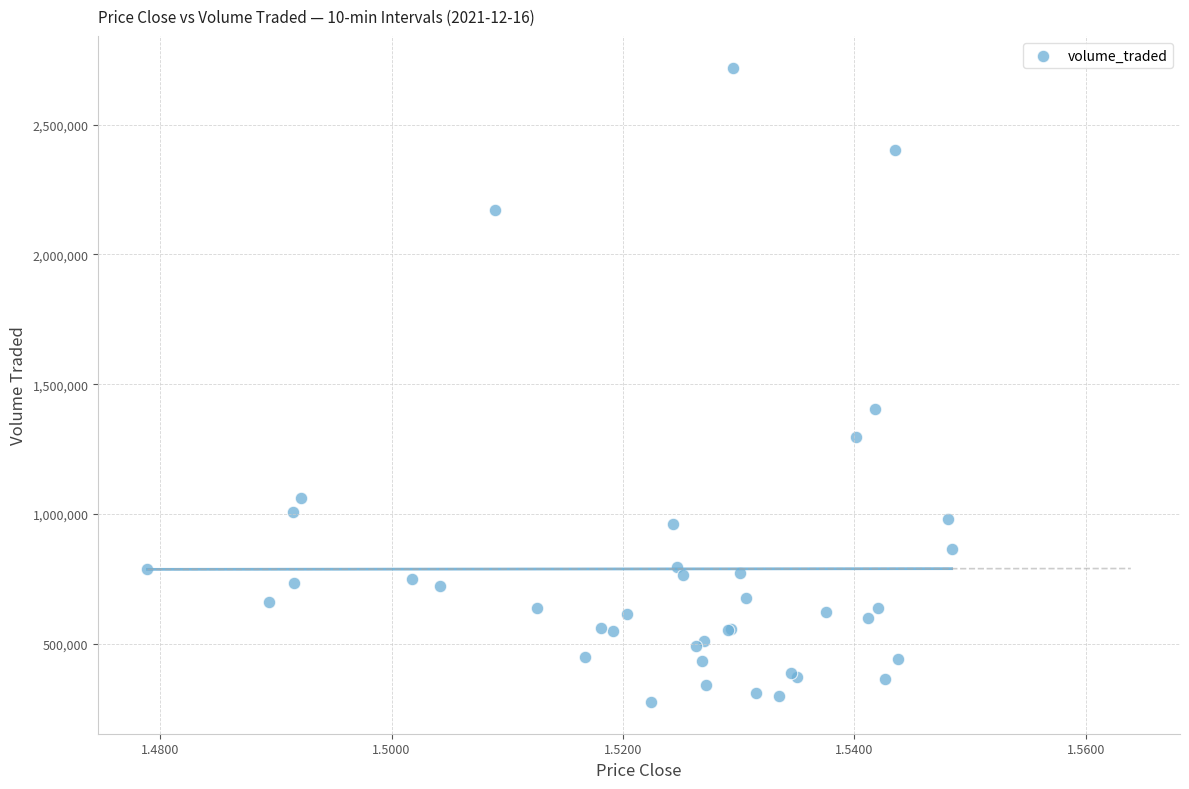

What Y value in the scatter plot is closest to 1497556?

1403148